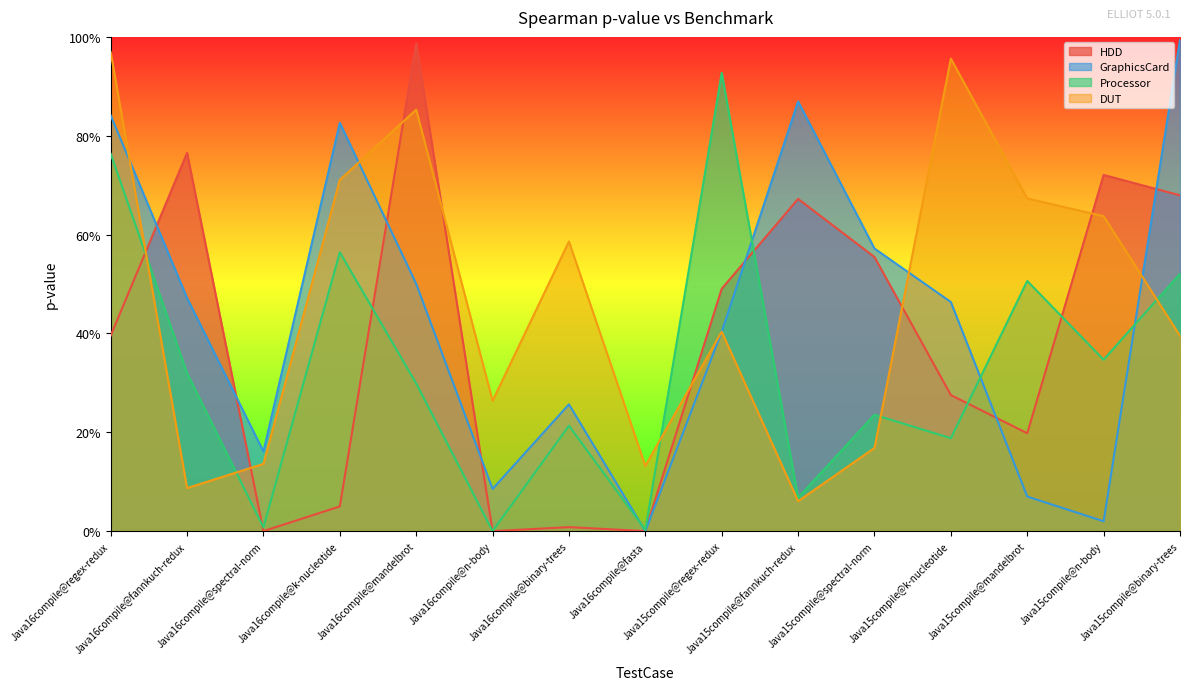

How many categories are shown in the chart?

15